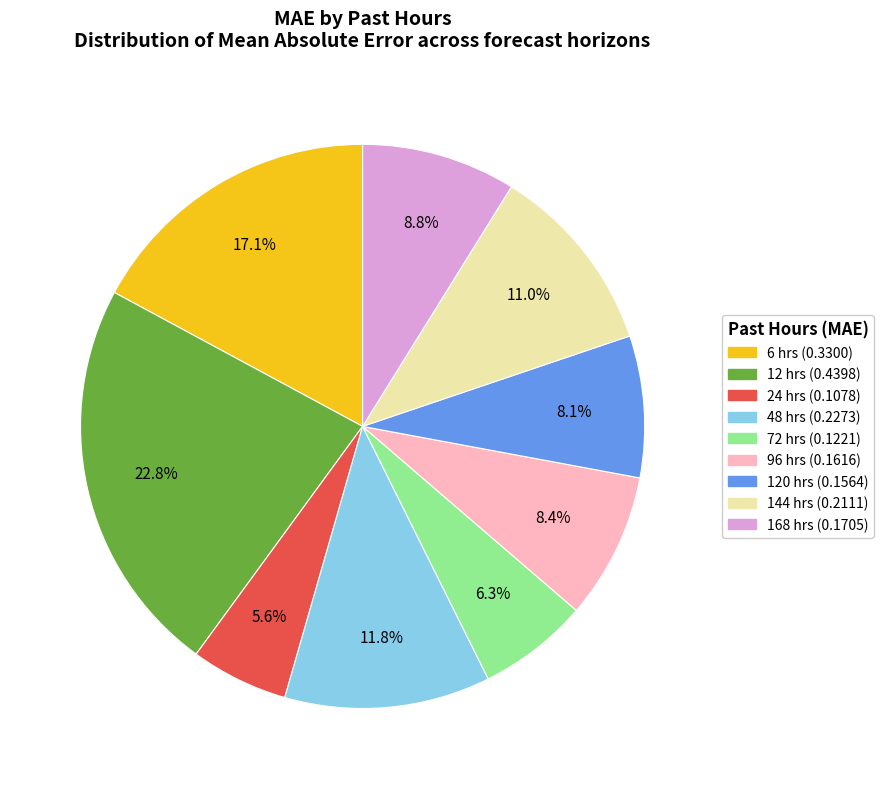

Does any single category account for the majority?

No